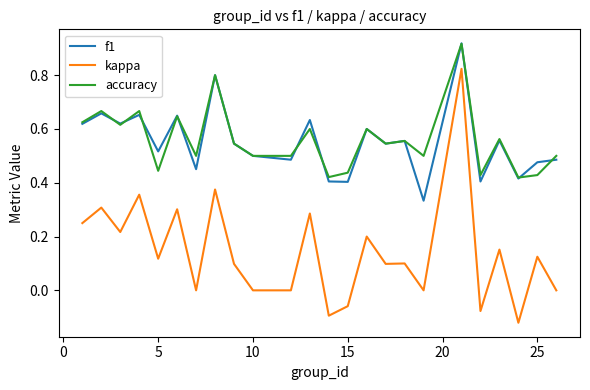

What are all the series names shown in the legend?

f1, kappa, accuracy